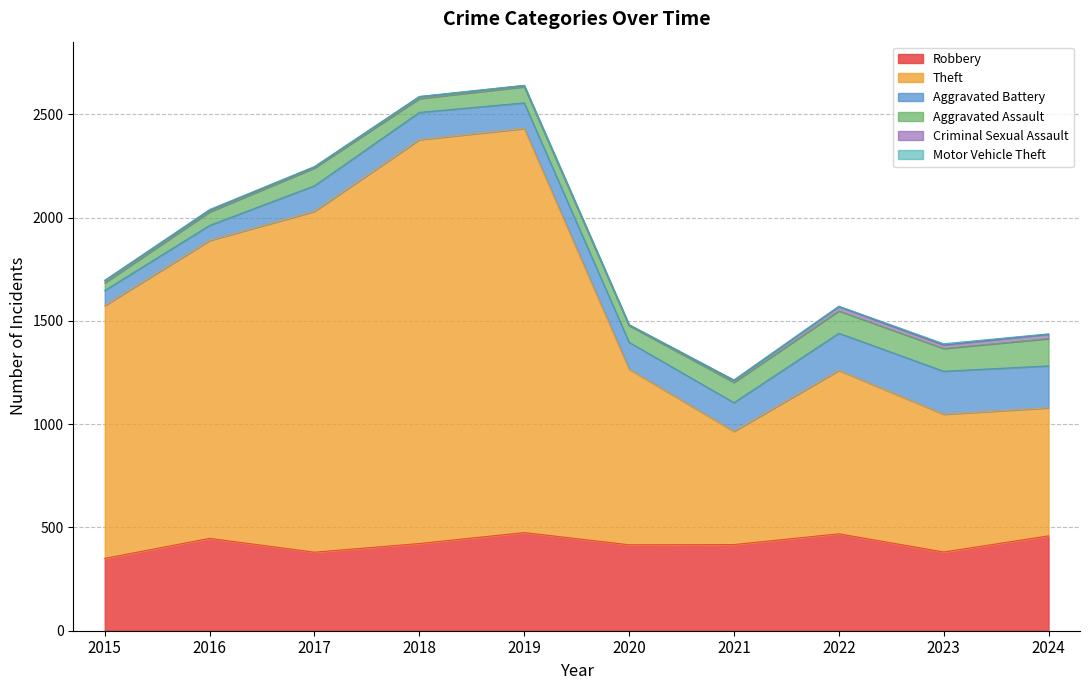

Does the chart display data point markers on the line(s)?

No